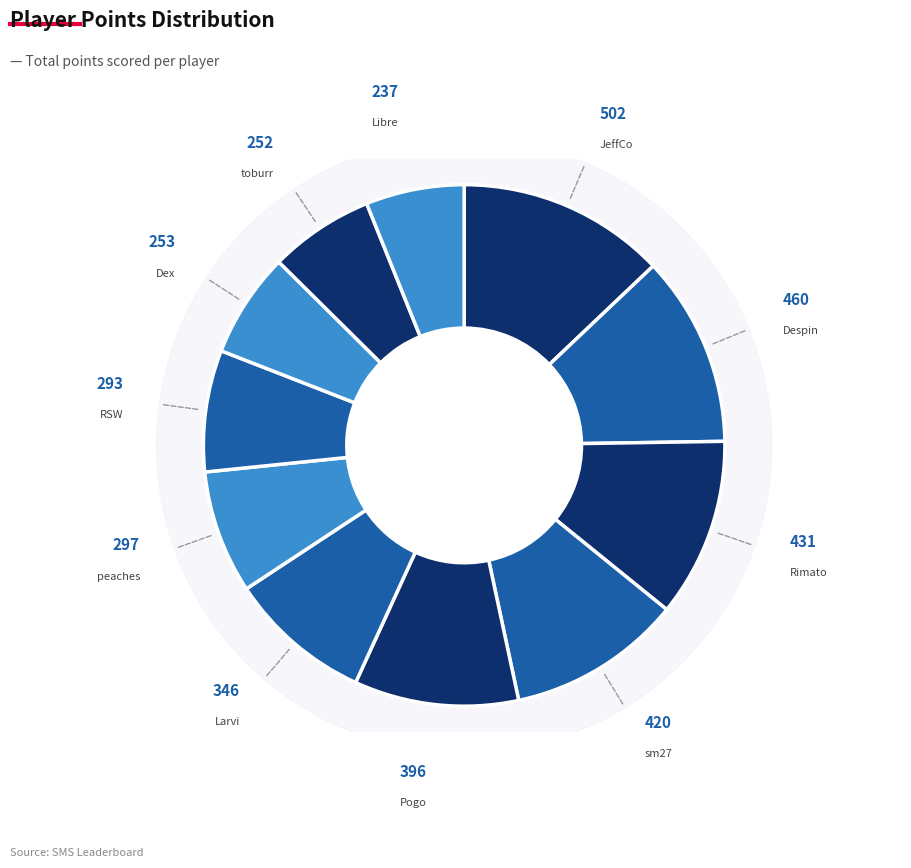

Rank the categories by value from lowest to highest.

Libre, toburr, Dex, RSW, peaches, Larvi, Pogo, sm27, Rimato, Despin, JeffCo